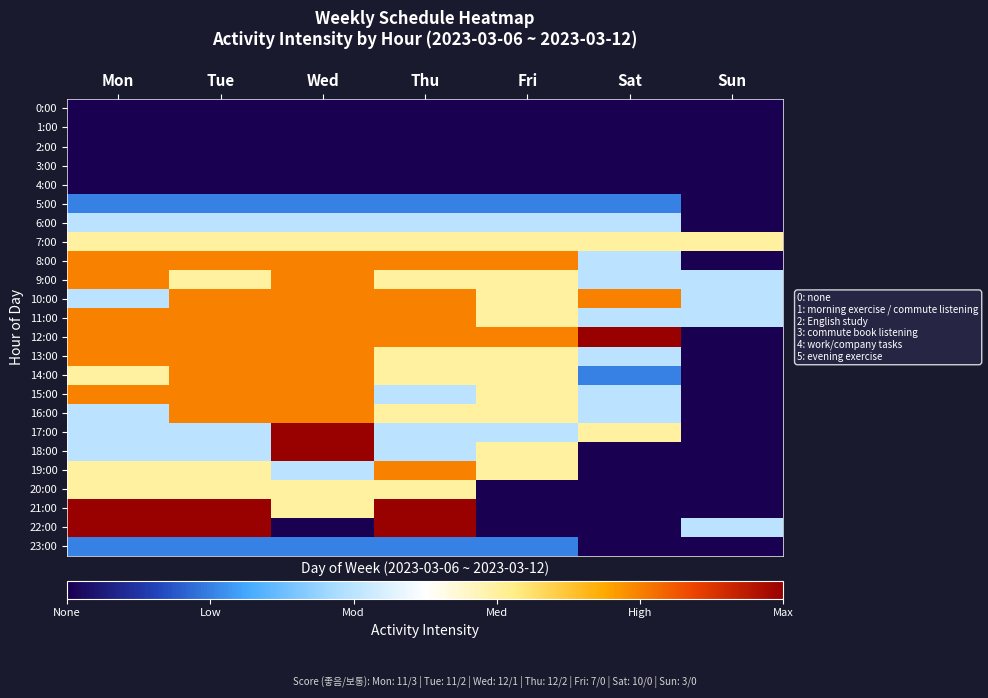

Reading left to right, what are all the values shown in this chart?

0:00: Mon=0.0	Tue=0.0	Wed=0.0	Thu=0.0	Fri=0.0	Sat=0.0	Sun=0.0
1:00: Mon=0.0	Tue=0.0	Wed=0.0	Thu=0.0	Fri=0.0	Sat=0.0	Sun=0.0
2:00: Mon=0.0	Tue=0.0	Wed=0.0	Thu=0.0	Fri=0.0	Sat=0.0	Sun=0.0
3:00: Mon=0.0	Tue=0.0	Wed=0.0	Thu=0.0	Fri=0.0	Sat=0.0	Sun=0.0
4:00: Mon=0.0	Tue=0.0	Wed=0.0	Thu=0.0	Fri=0.0	Sat=0.0	Sun=0.0
5:00: Mon=0.2	Tue=0.2	Wed=0.2	Thu=0.2	Fri=0.2	Sat=0.2	Sun=0.0
6:00: Mon=0.4	Tue=0.4	Wed=0.4	Thu=0.4	Fri=0.4	Sat=0.4	Sun=0.0
7:00: Mon=0.6	Tue=0.6	Wed=0.6	Thu=0.6	Fri=0.6	Sat=0.6	Sun=0.6
8:00: Mon=0.8	Tue=0.8	Wed=0.8	Thu=0.8	Fri=0.8	Sat=0.4	Sun=0.0
9:00: Mon=0.8	Tue=0.6	Wed=0.8	Thu=0.6	Fri=0.6	Sat=0.4	Sun=0.4
10:00: Mon=0.4	Tue=0.8	Wed=0.8	Thu=0.8	Fri=0.6	Sat=0.8	Sun=0.4
11:00: Mon=0.8	Tue=0.8	Wed=0.8	Thu=0.8	Fri=0.6	Sat=0.4	Sun=0.4
12:00: Mon=0.8	Tue=0.8	Wed=0.8	Thu=0.8	Fri=0.8	Sat=1.0	Sun=0.0
13:00: Mon=0.8	Tue=0.8	Wed=0.8	Thu=0.6	Fri=0.6	Sat=0.4	Sun=0.0
14:00: Mon=0.6	Tue=0.8	Wed=0.8	Thu=0.6	Fri=0.6	Sat=0.2	Sun=0.0
15:00: Mon=0.8	Tue=0.8	Wed=0.8	Thu=0.4	Fri=0.6	Sat=0.4	Sun=0.0
16:00: Mon=0.4	Tue=0.8	Wed=0.8	Thu=0.6	Fri=0.6	Sat=0.4	Sun=0.0
17:00: Mon=0.4	Tue=0.4	Wed=1.0	Thu=0.4	Fri=0.4	Sat=0.6	Sun=0.0
18:00: Mon=0.4	Tue=0.4	Wed=1.0	Thu=0.4	Fri=0.6	Sat=0.0	Sun=0.0
19:00: Mon=0.6	Tue=0.6	Wed=0.4	Thu=0.8	Fri=0.6	Sat=0.0	Sun=0.0
20:00: Mon=0.6	Tue=0.6	Wed=0.6	Thu=0.6	Fri=0.0	Sat=0.0	Sun=0.0
21:00: Mon=1.0	Tue=1.0	Wed=0.6	Thu=1.0	Fri=0.0	Sat=0.0	Sun=0.0
22:00: Mon=1.0	Tue=1.0	Wed=0.0	Thu=1.0	Fri=0.0	Sat=0.0	Sun=0.4
23:00: Mon=0.2	Tue=0.2	Wed=0.2	Thu=0.2	Fri=0.2	Sat=0.0	Sun=0.0